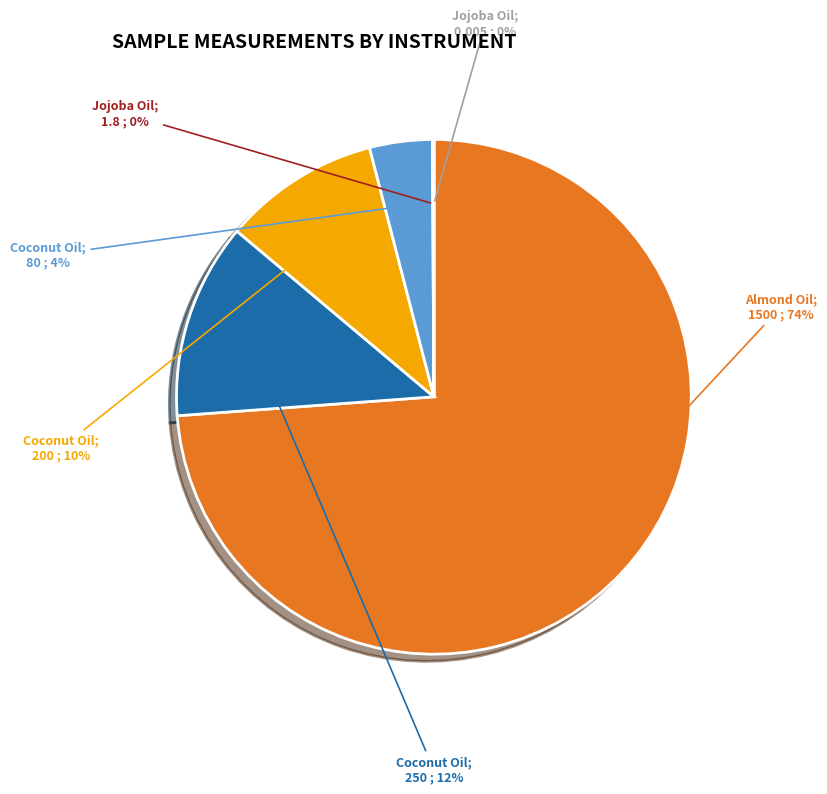

To the nearest percent, what is the average slice percentage?

17%